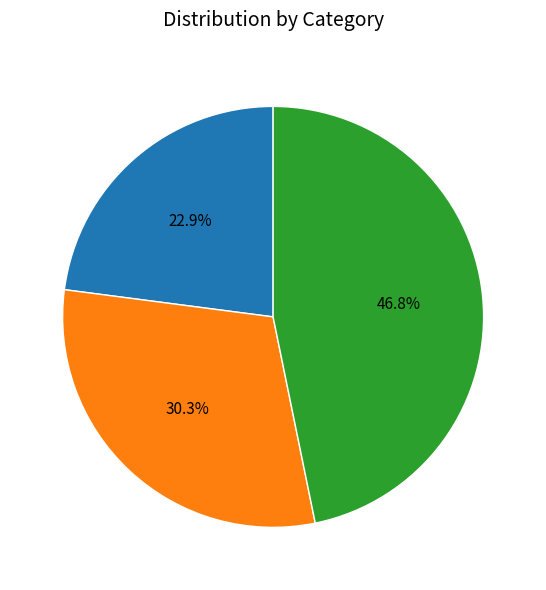

What percentage is the 2 slice, to the nearest percent?

47%